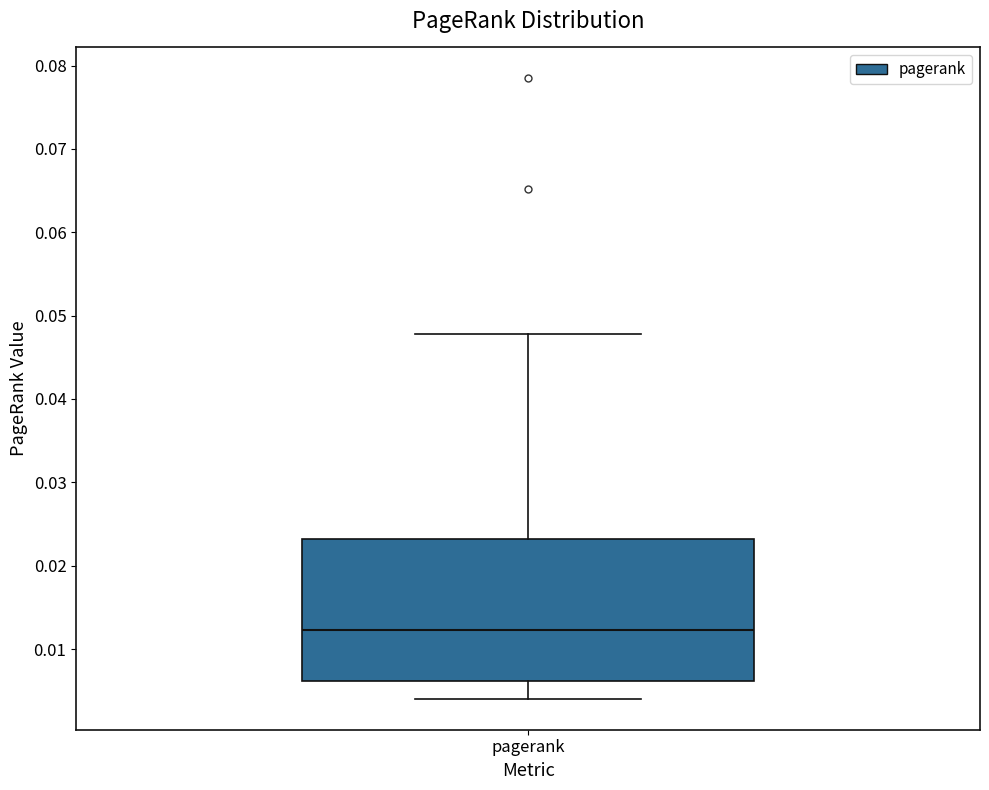

Read this box plot against the y-axis: the position of the median line, the range covered by the box, and the ends of both whiskers. The values are not printed on the chart, so give them approximately, as read against the axis.

median 0.012, box 0.006 to 0.023, whiskers 0.004 to 0.048